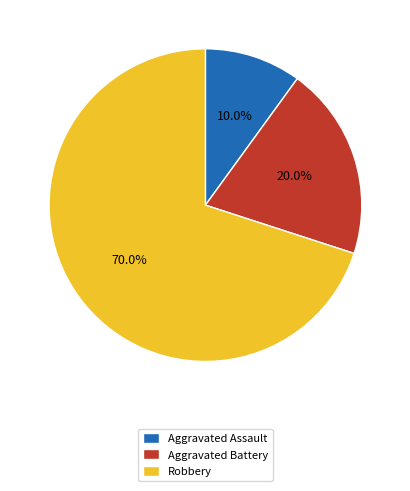

To the nearest percent, what is the difference between the largest and smallest slice percentages?

60%